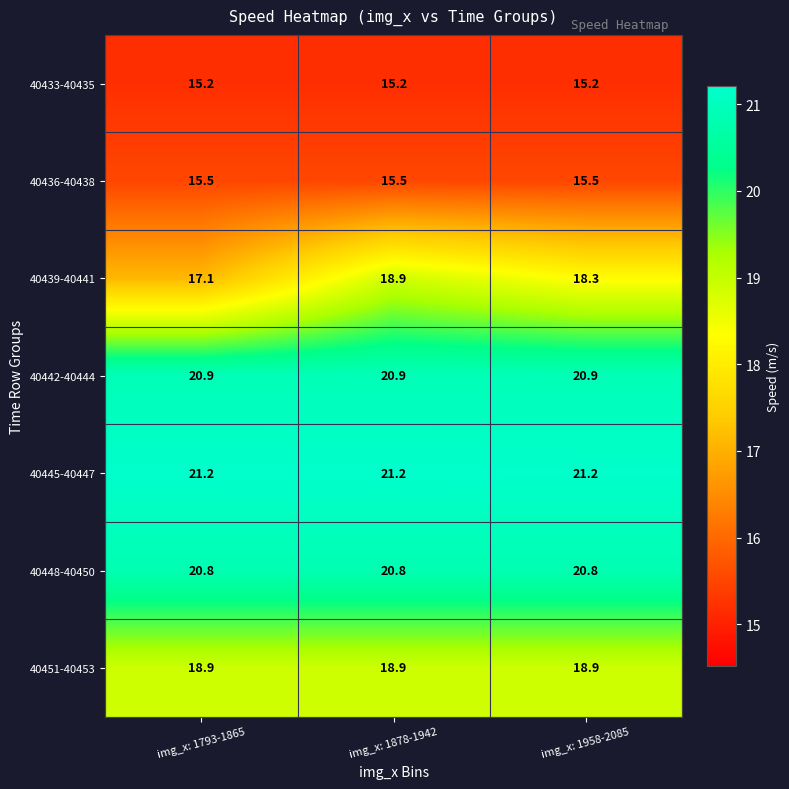

At img_x: 1793-1865, list the series in order from largest to smallest.

40445-40447, 40442-40444, 40448-40450, 40451-40453, 40439-40441, 40436-40438, 40433-40435